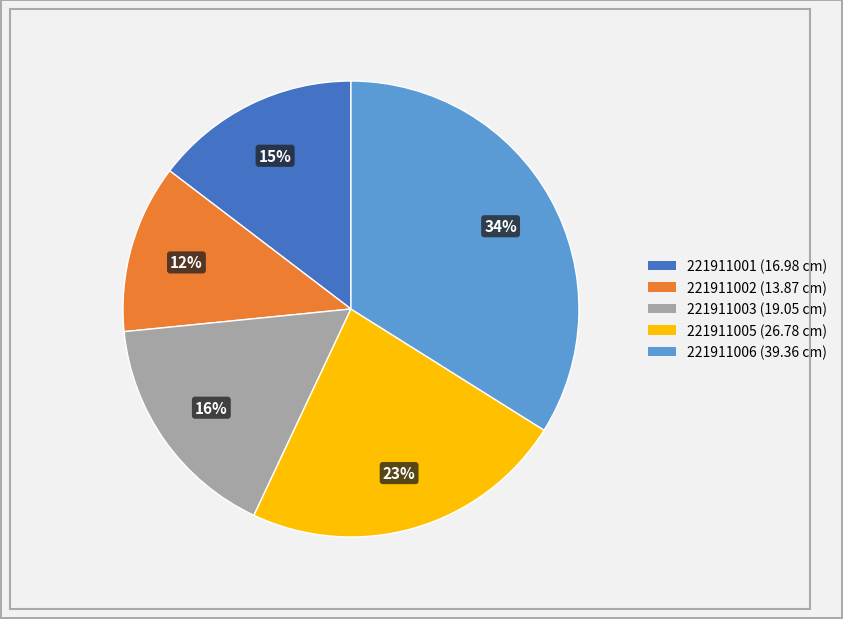

To the nearest percent, what is the difference between the 221911003 and 221911005 slice percentages?

7%